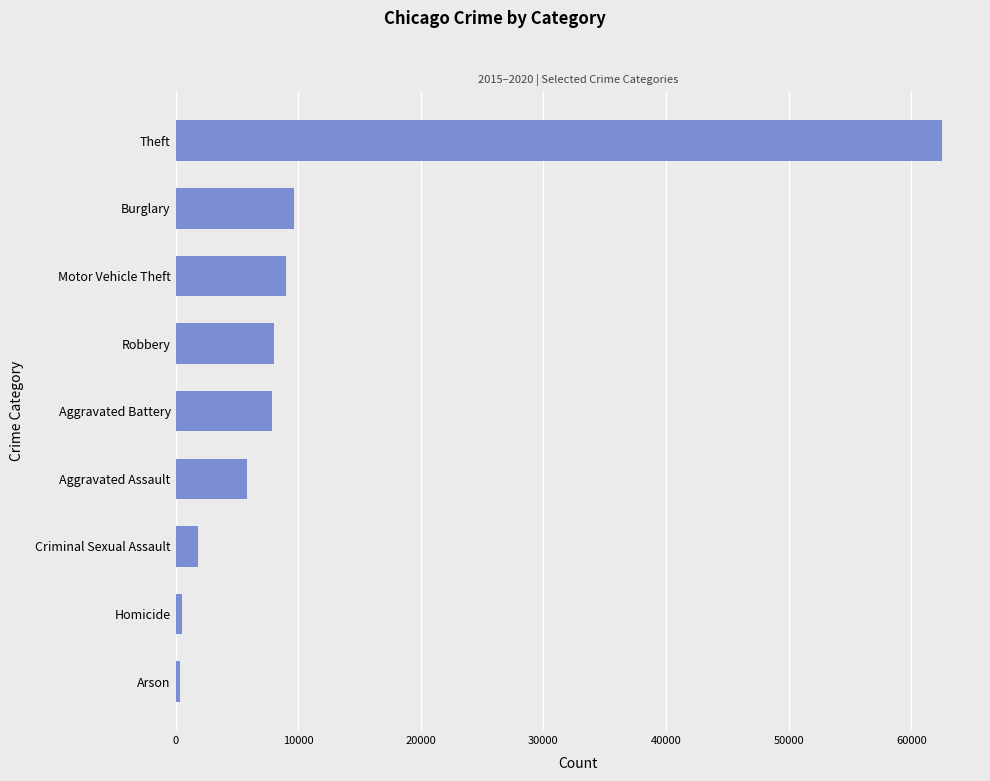

The chart shows a value of 37740 at Theft. True or false?

False